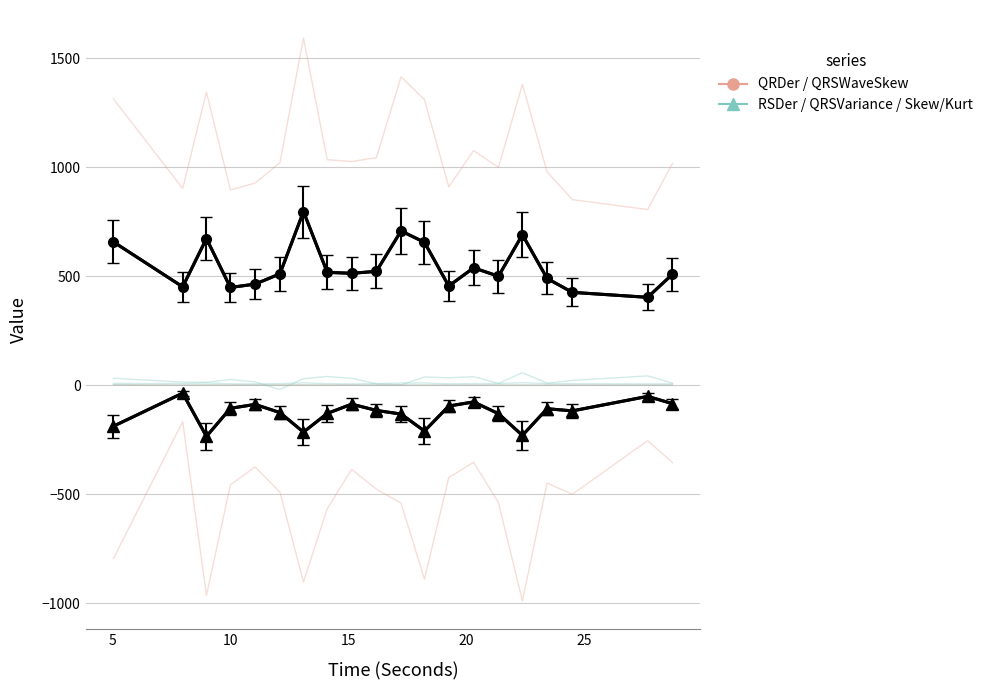

What is the difference between the maximum and minimum values in the QRDer / QRSWaveSkew (mean) series?

393.5